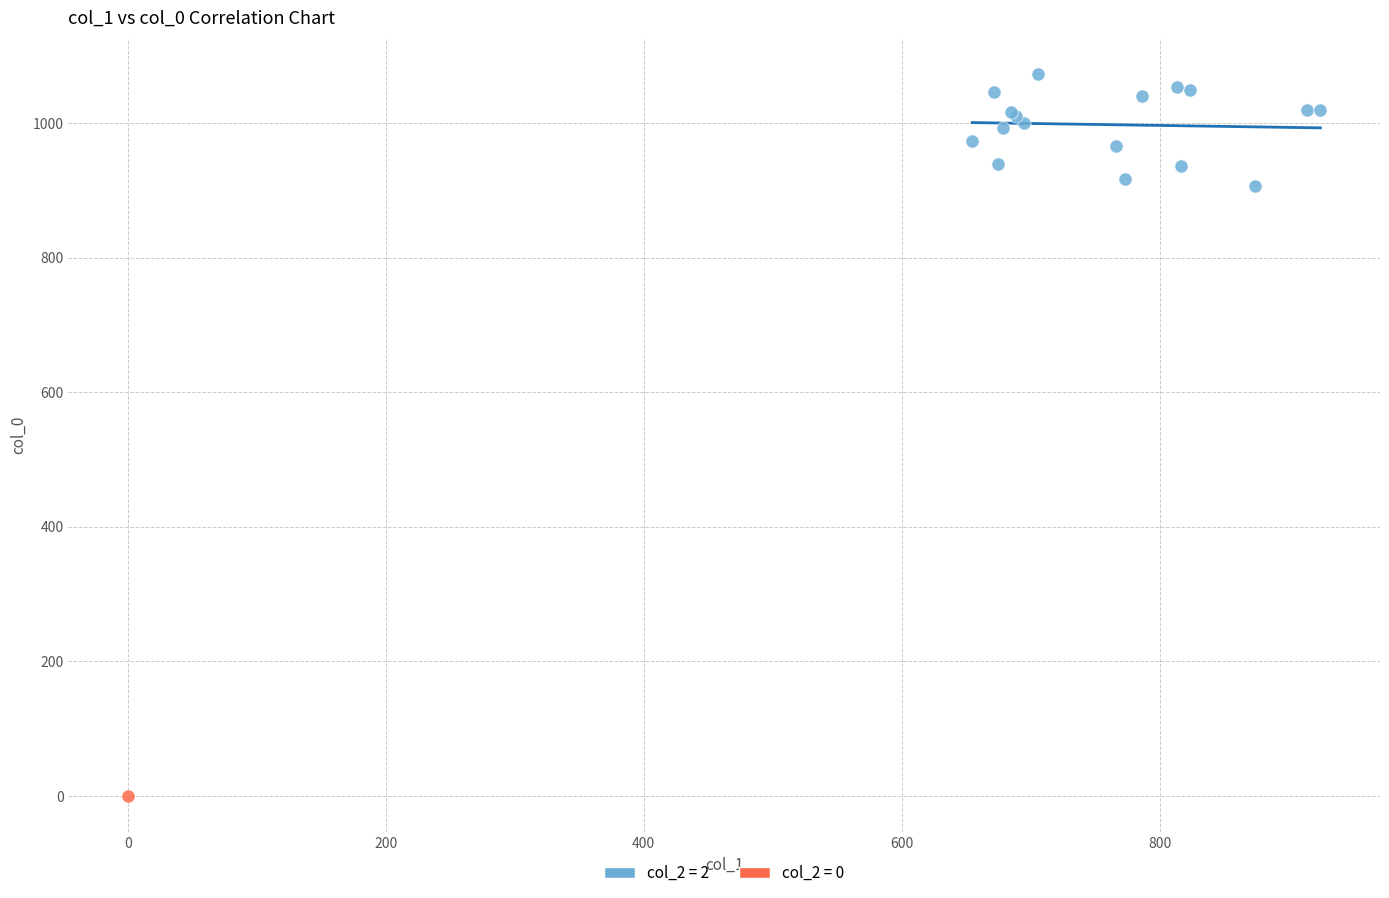

Which series contains the lowest Y value?

col_2 = 0